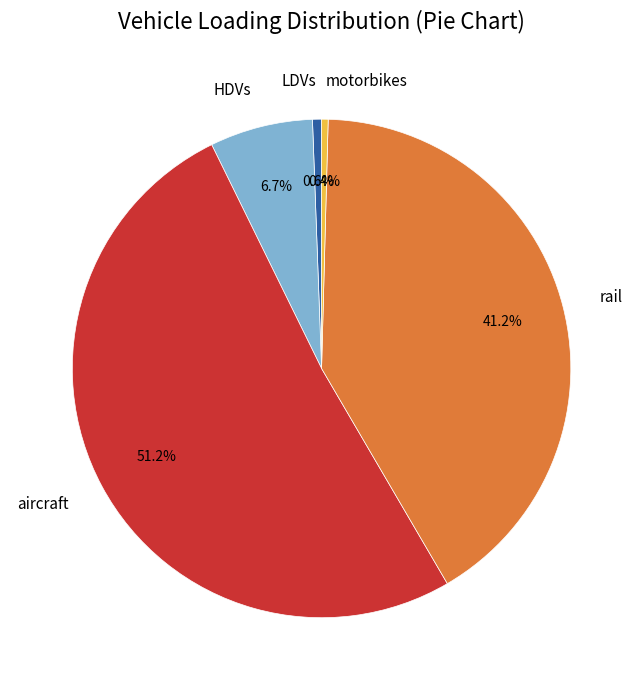

Is there any slice that represents more than half of the pie?

Yes